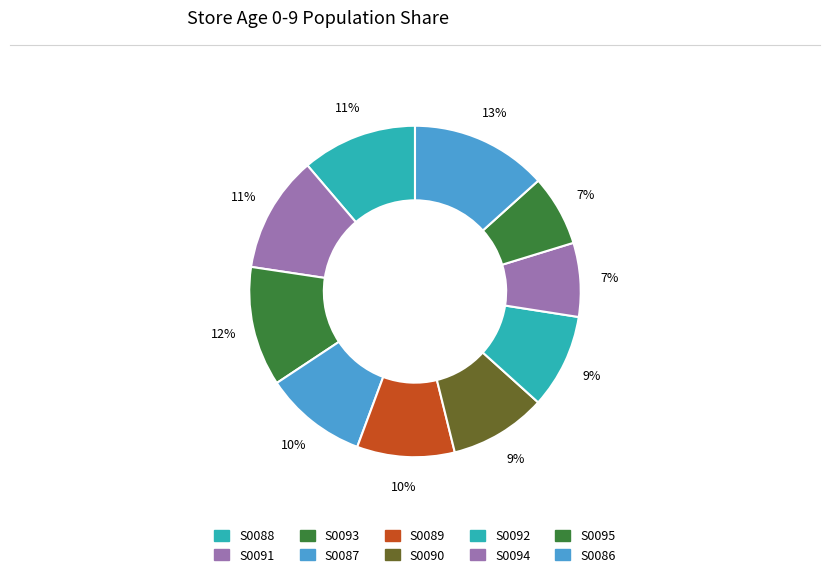

To the nearest percent, what percentage of the pie is S0092?

9%